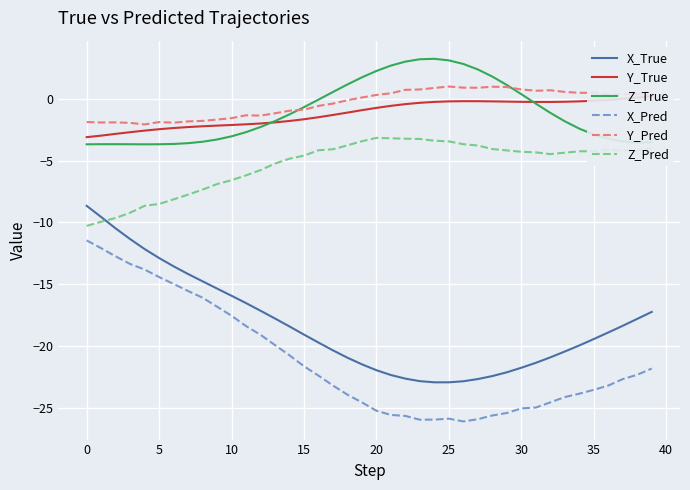

What is the sum of all X_Pred values?

-846.0